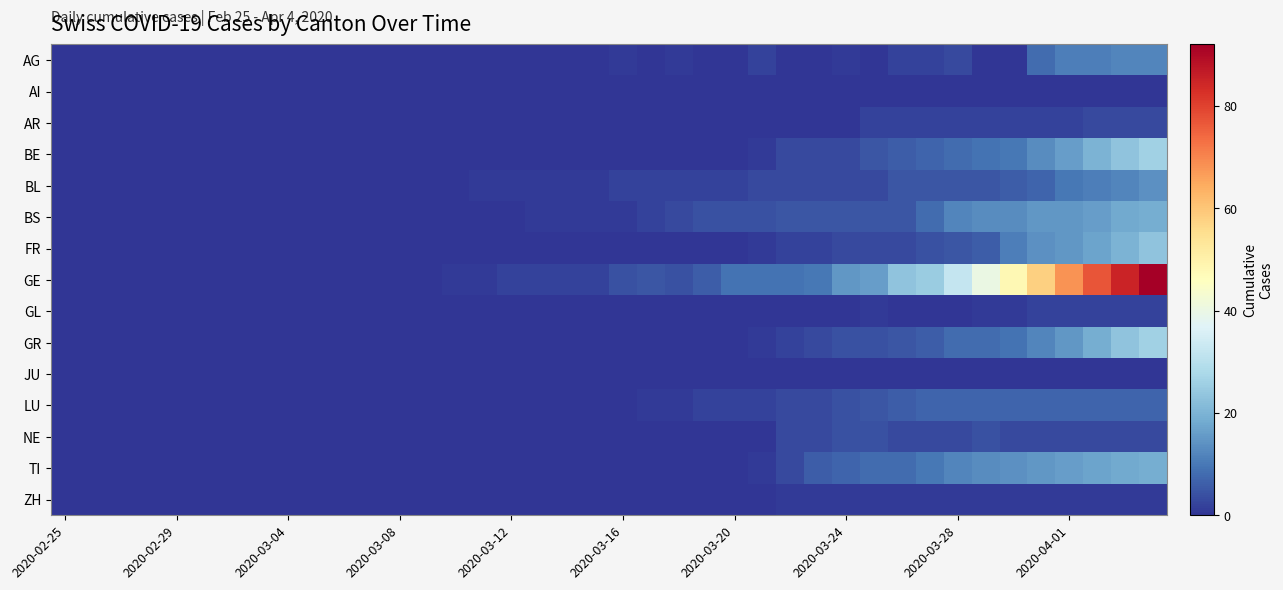

Which series has the largest total across all categories?

GE